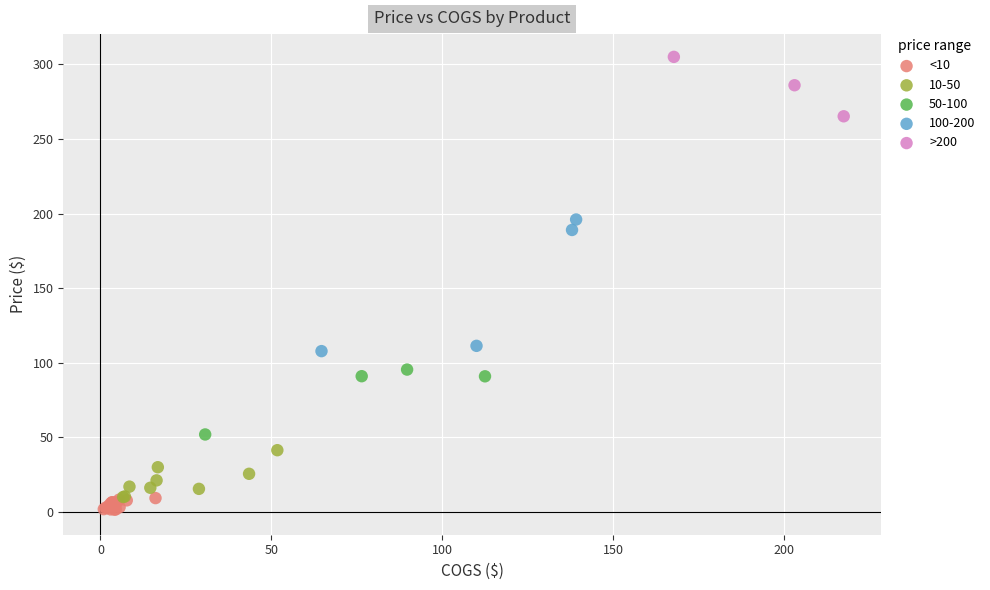

Which series contains the lowest Y value?

<10